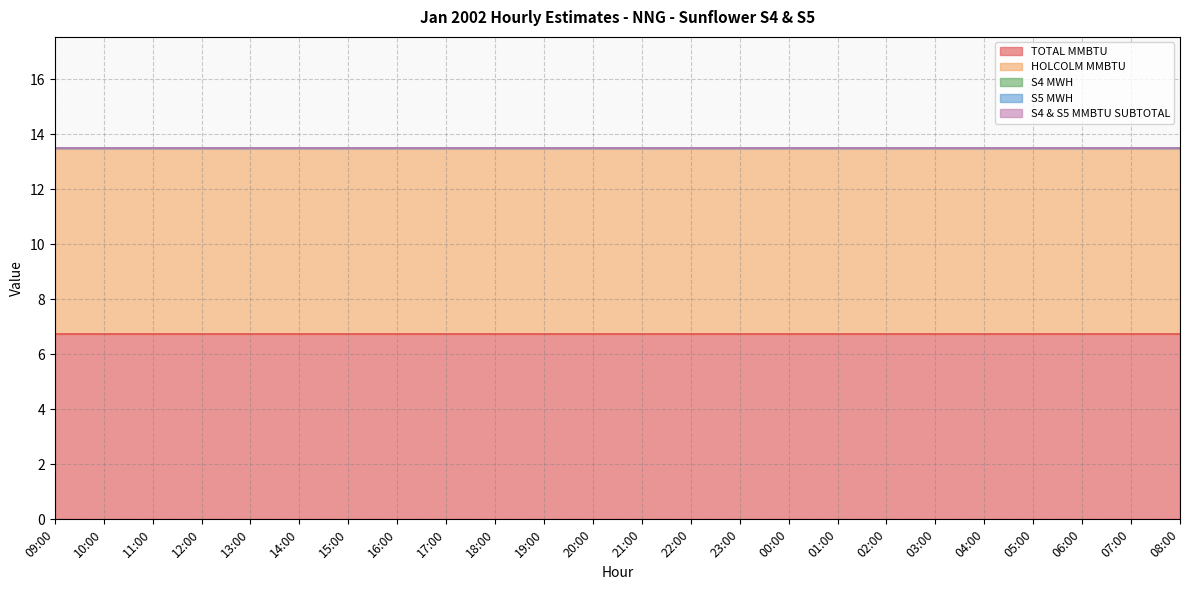

What is the spread (max minus min) of values at 05:00?

6.8